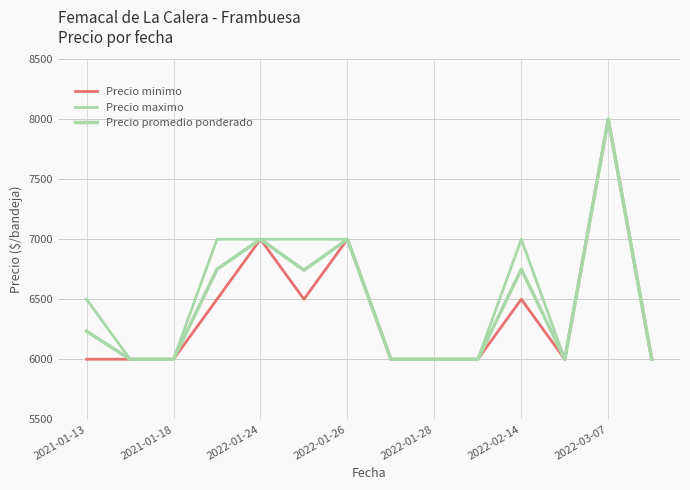

In Precio promedio ponderado, how many points are higher than both neighbors (excluding endpoints)?

4